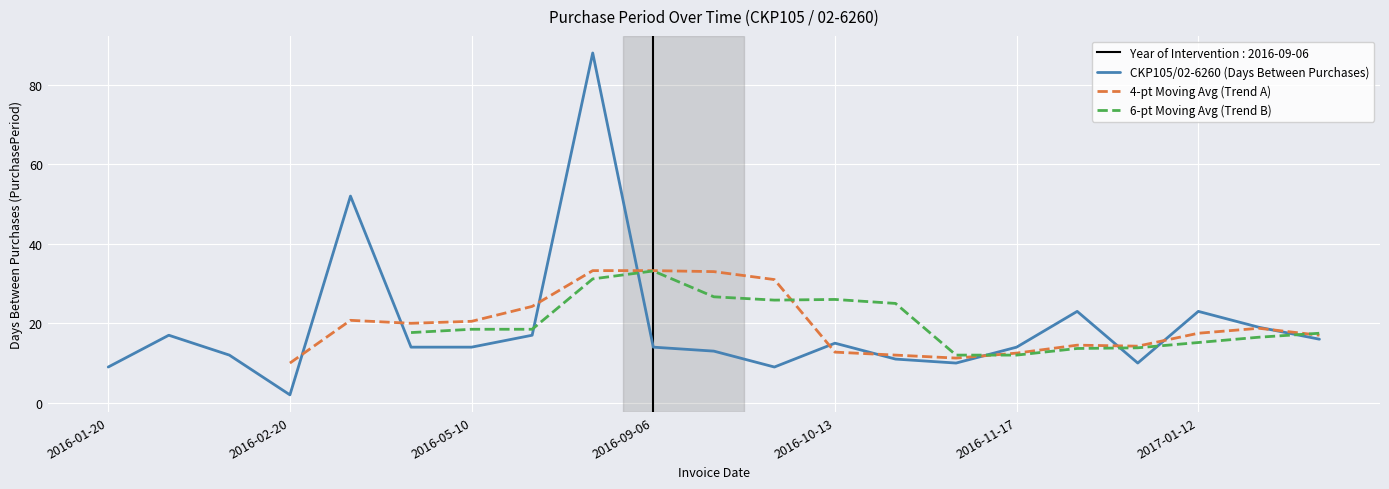

At which category does the chart reach its minimum across all series?

2016-02-20